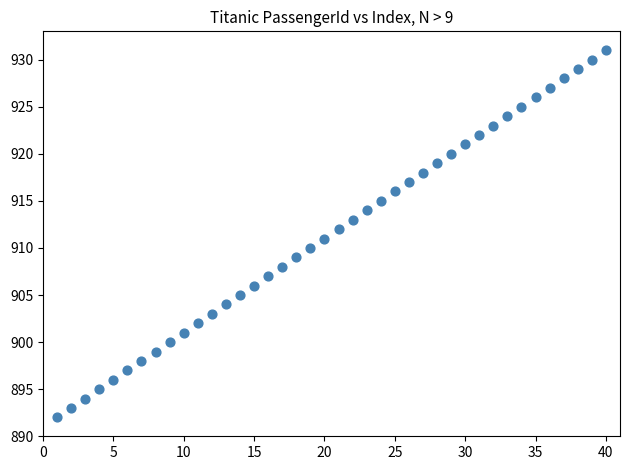

What is the range of Y values (max minus min)?

39